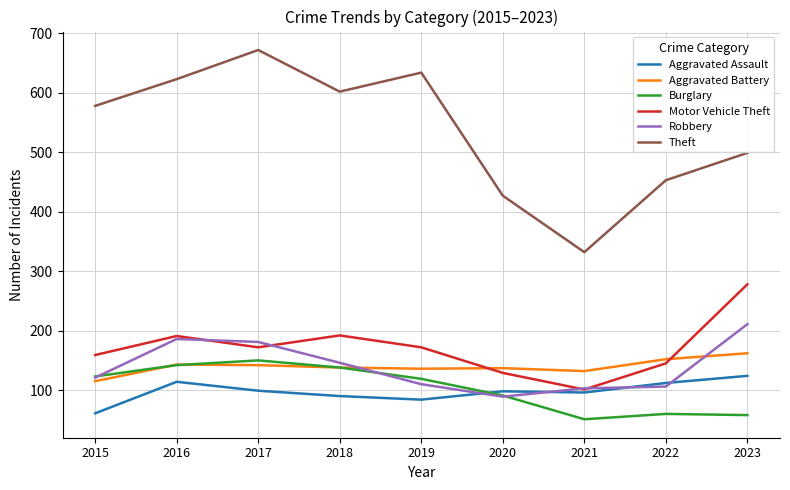

What is the sum of all Aggravated Assault values?

878